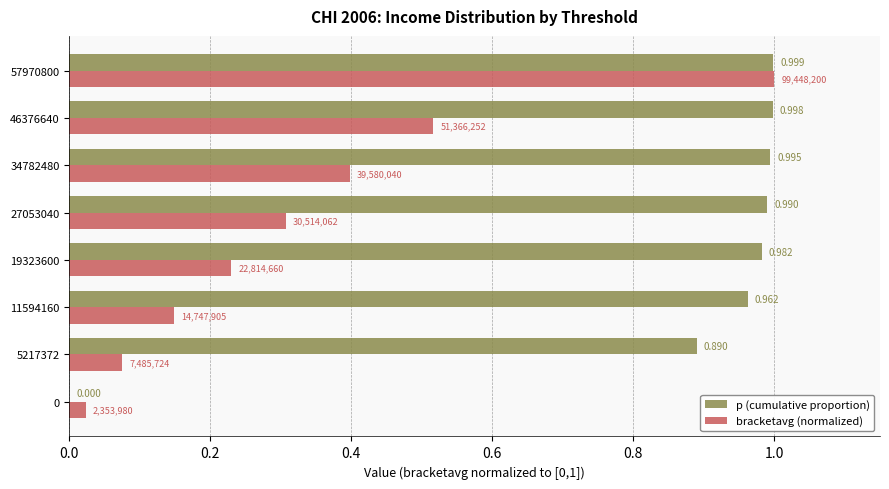

Which series has the largest total across all categories?

p (cumulative proportion)